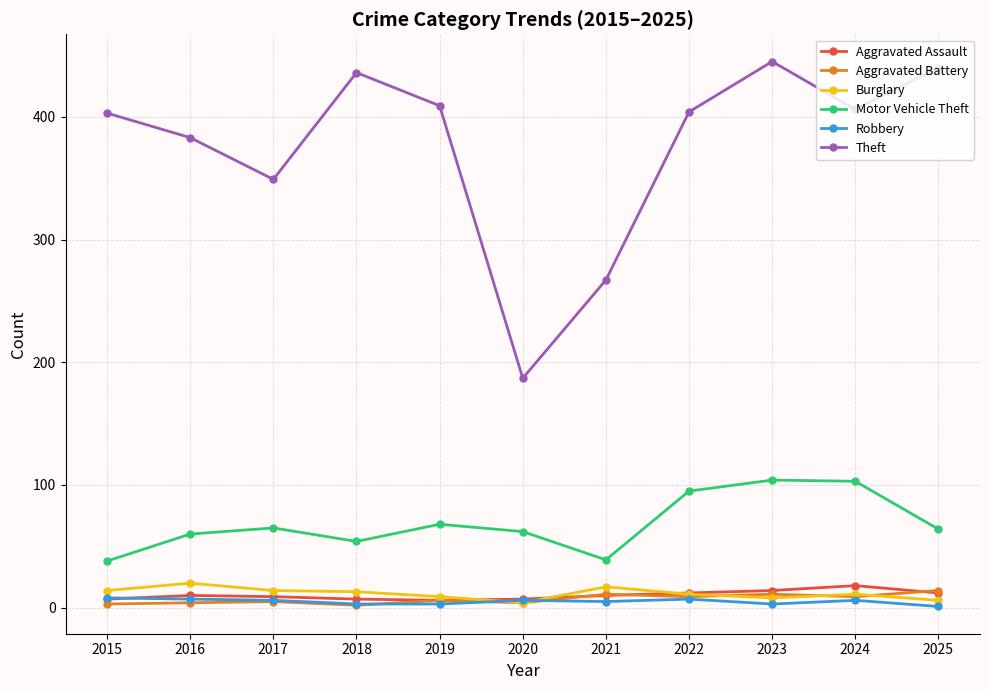

Which category has the highest value in the Theft series?

2023